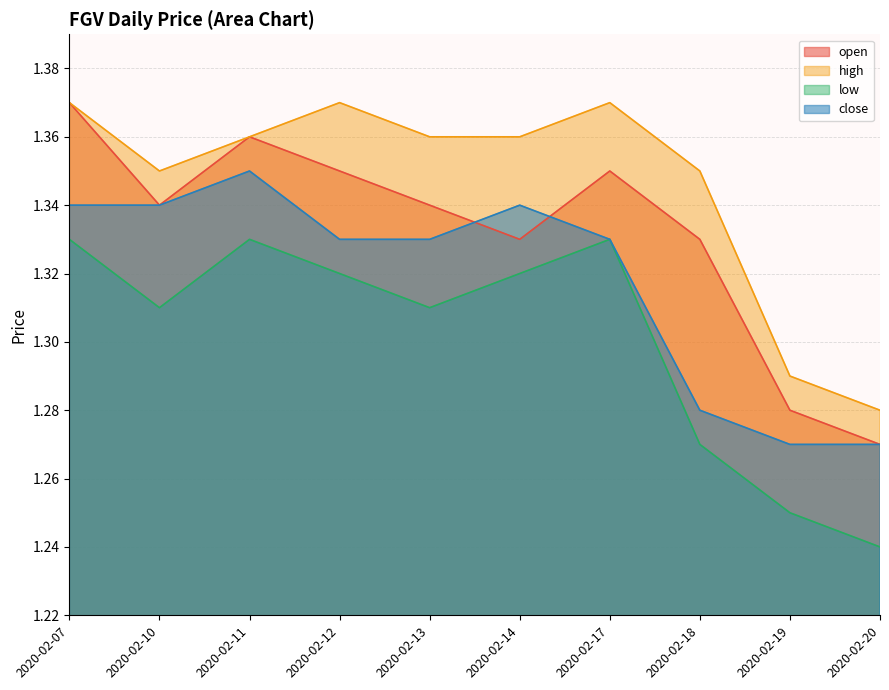

Which category has the lowest value in the high series?

2020-02-20